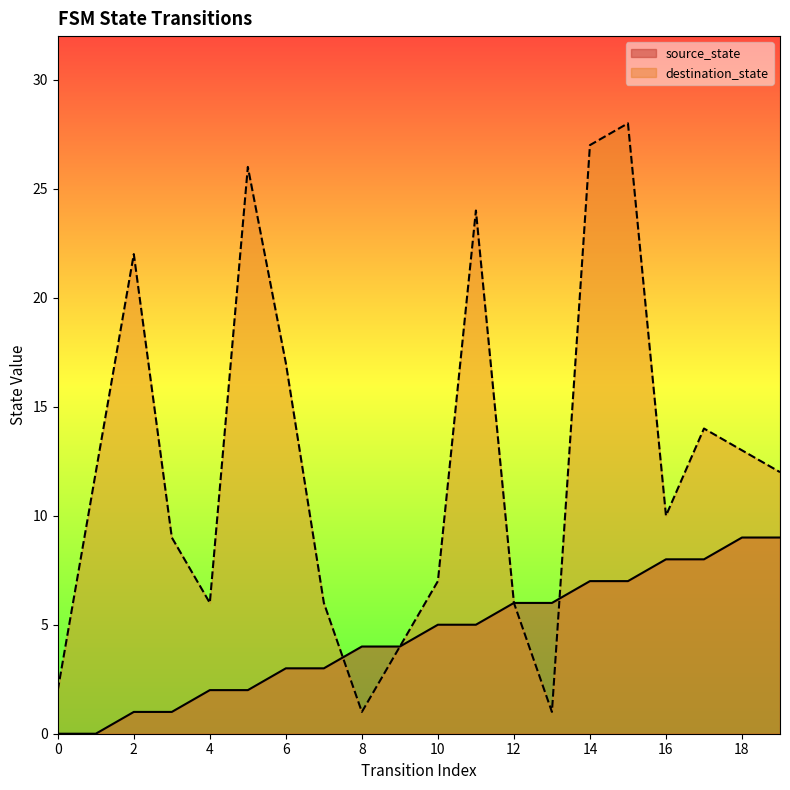

Which series has the widest spread of values?

destination_state